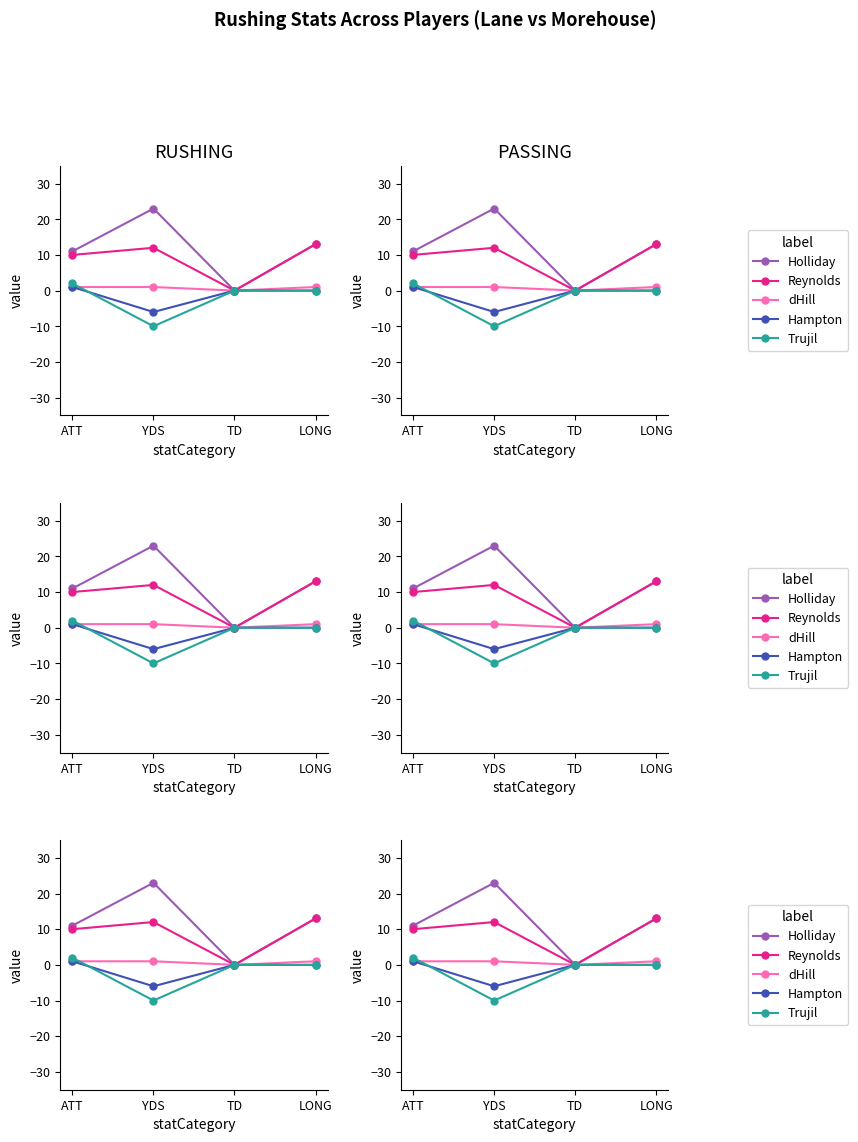

Which has a higher value, ATT or TD?

ATT